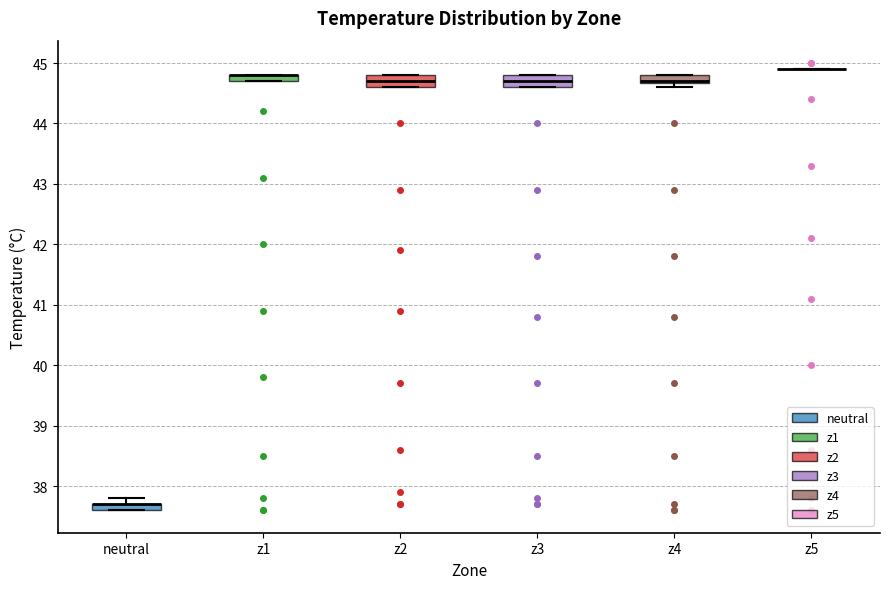

Where does the median line of the box for z2 sit on the y-axis? The values are not printed on the chart, so give them approximately, as read against the axis.

44.7